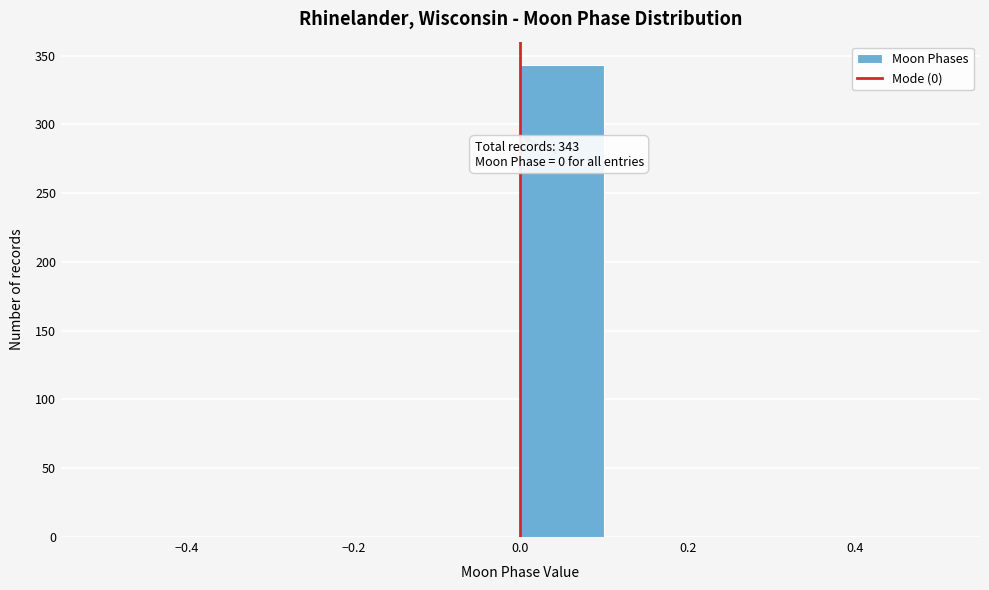

Which range on the x-axis has the tallest bar?

0.0 to 0.1